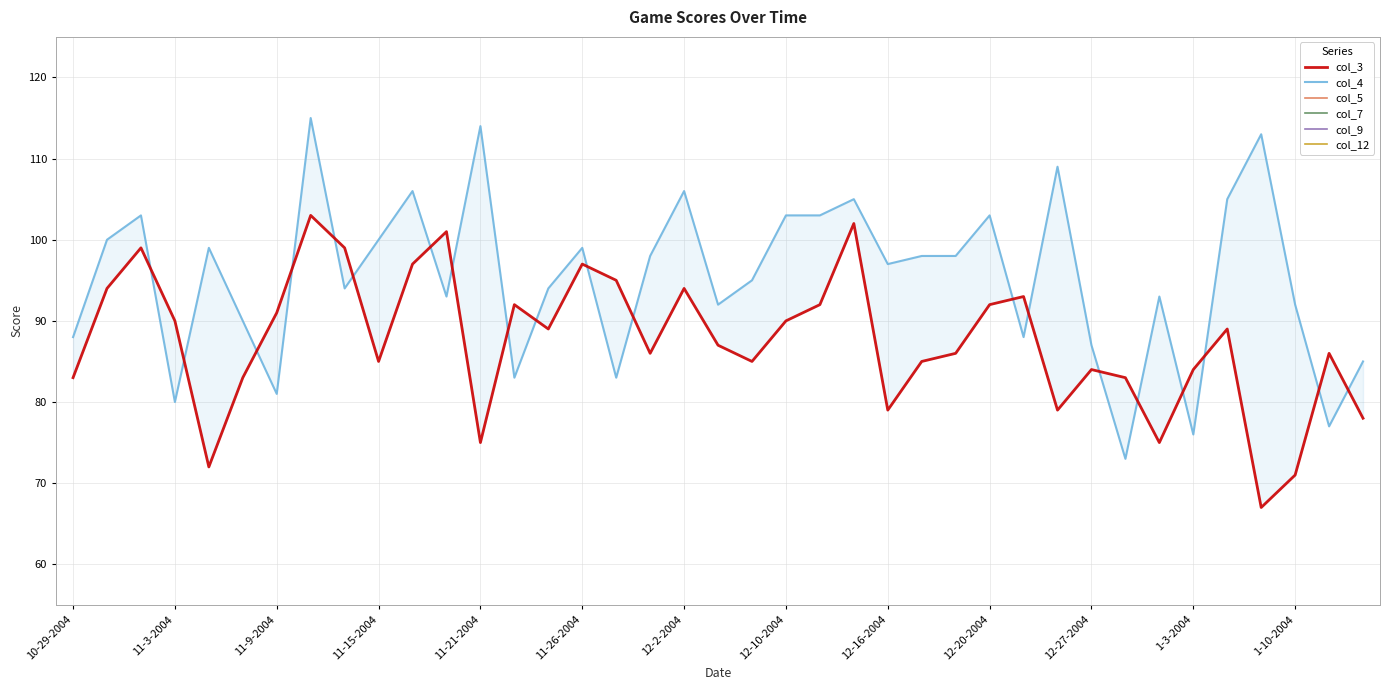

Where is col_7 nearest to the value 22?

17